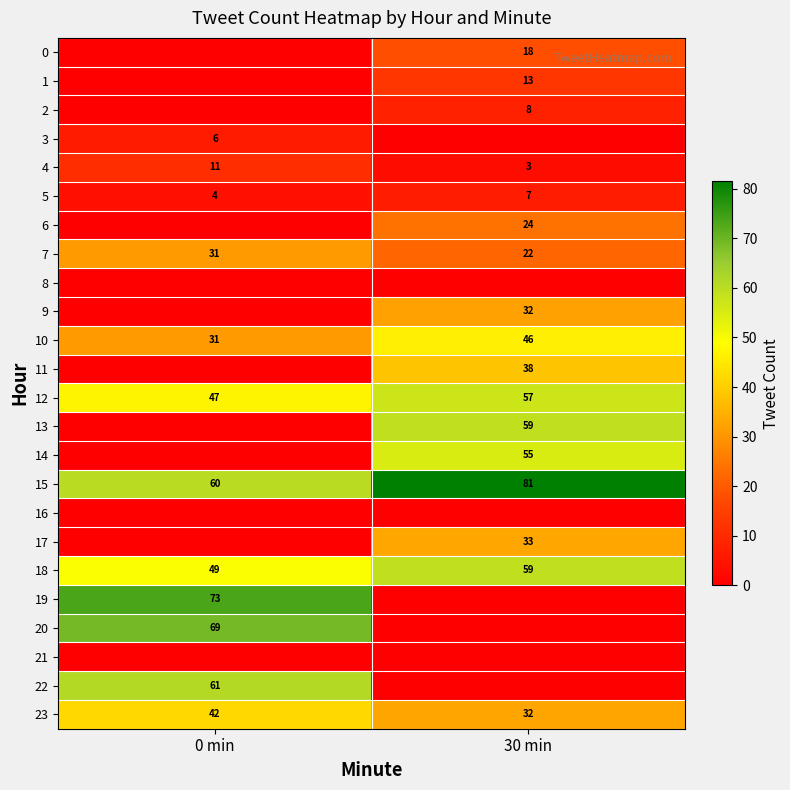

The 17 series shows 19.2 at 30 min. True or false?

False